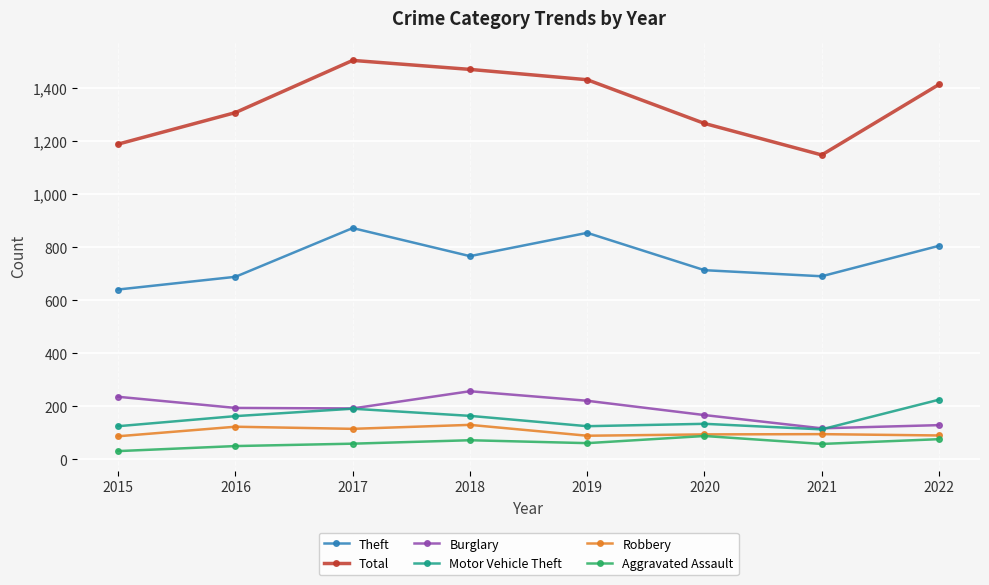

True or false: Total has more than 2 interior local peaks.

False